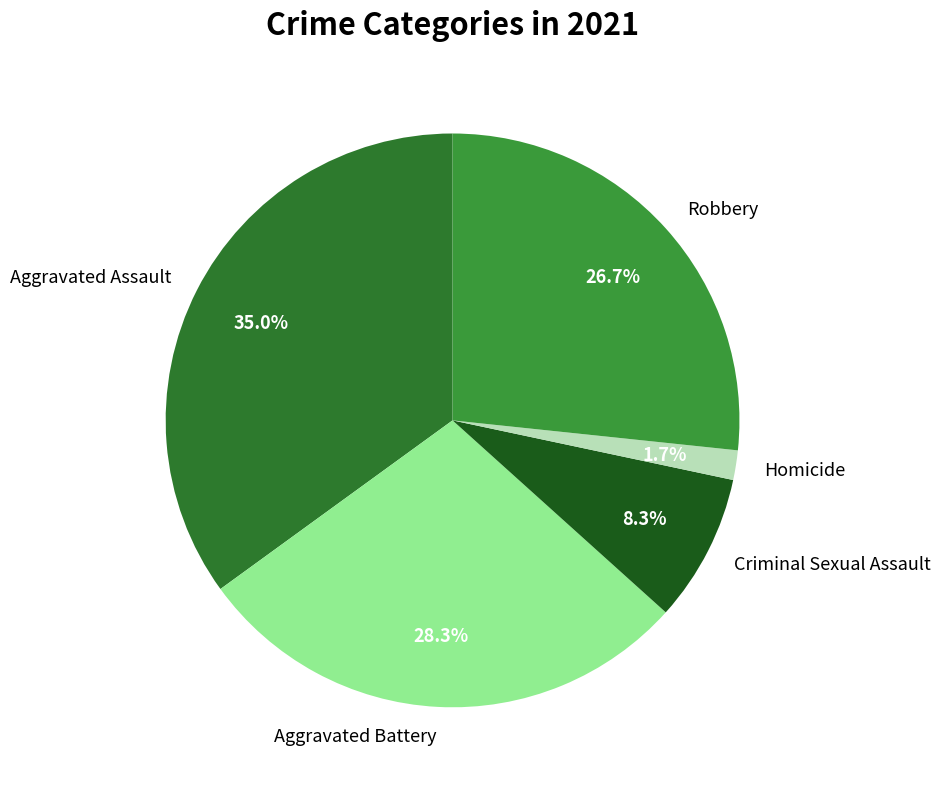

Which has a higher value, Aggravated Assault or Aggravated Battery?

Aggravated Assault